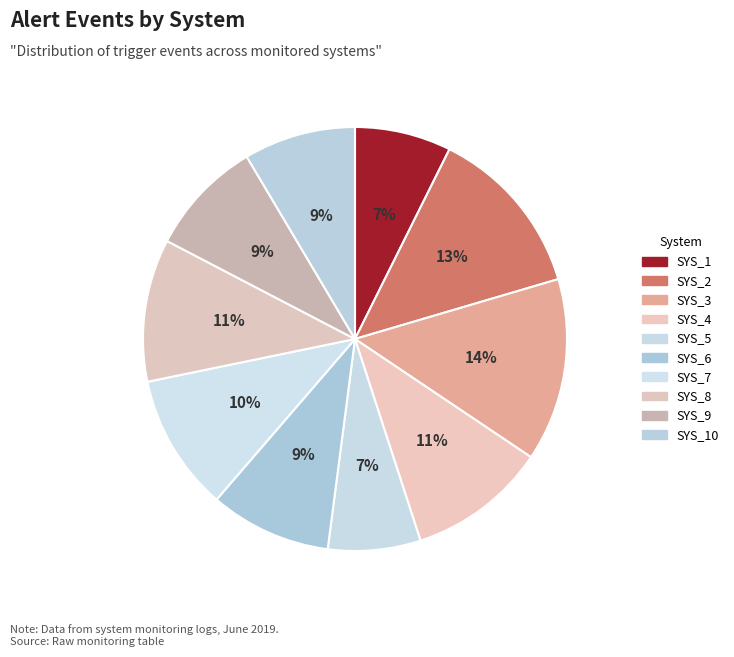

Count the number of slices in the pie.

10